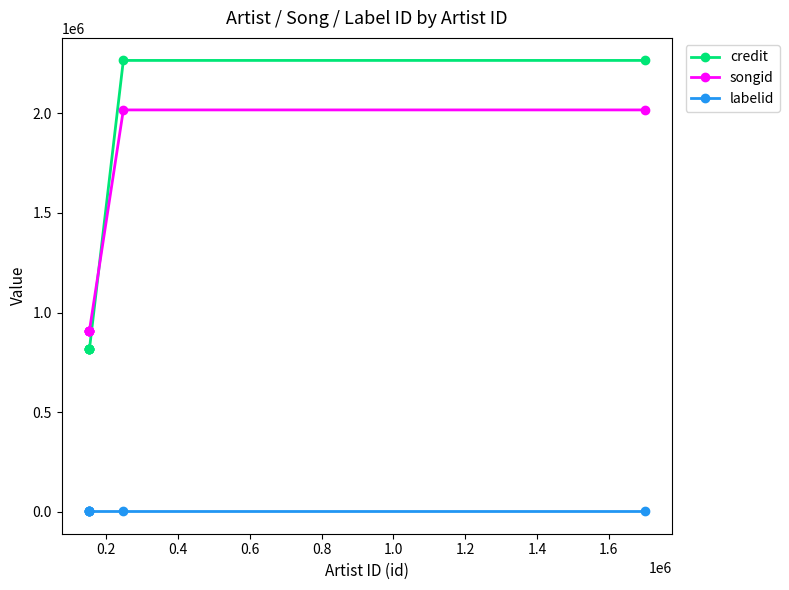

Is it true that credit equals 617217 at 1.0?

False